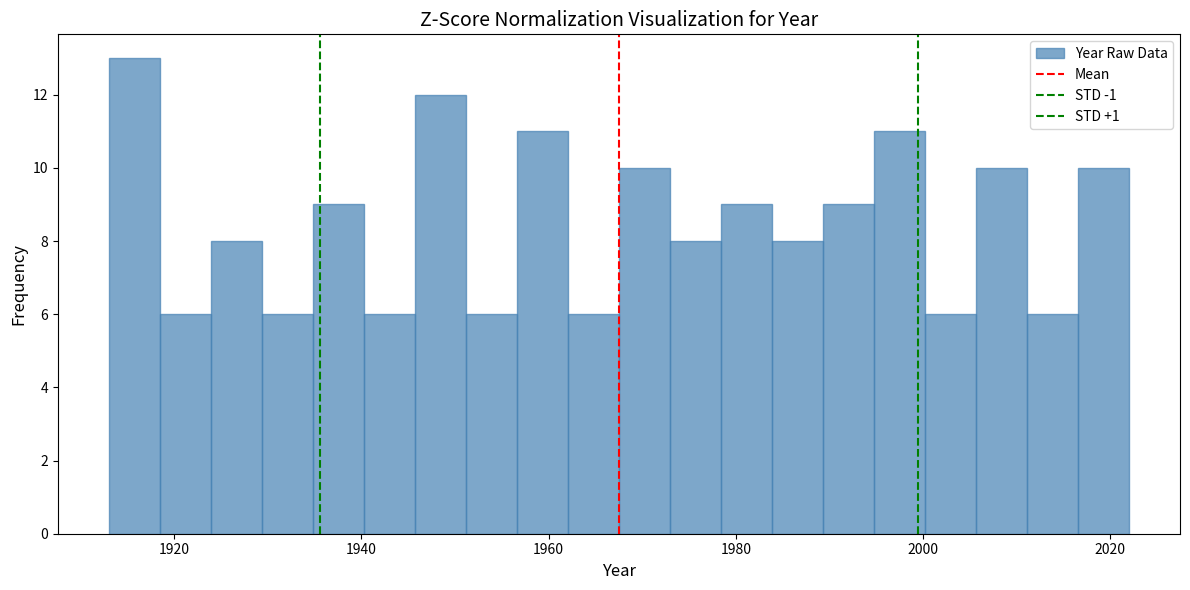

Around what value on the x-axis is the tallest bar? Give the approximate position of its centre, as read against the axis.

1916